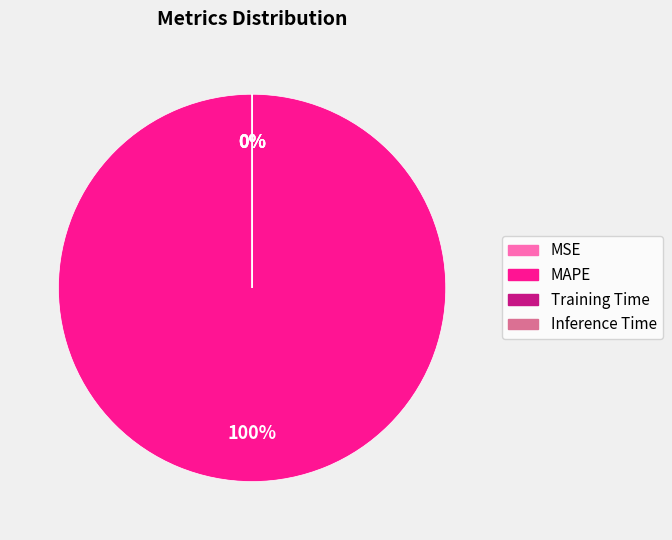

Rank the categories by value from highest to lowest.

MAPE, MSE, Training Time, Inference Time